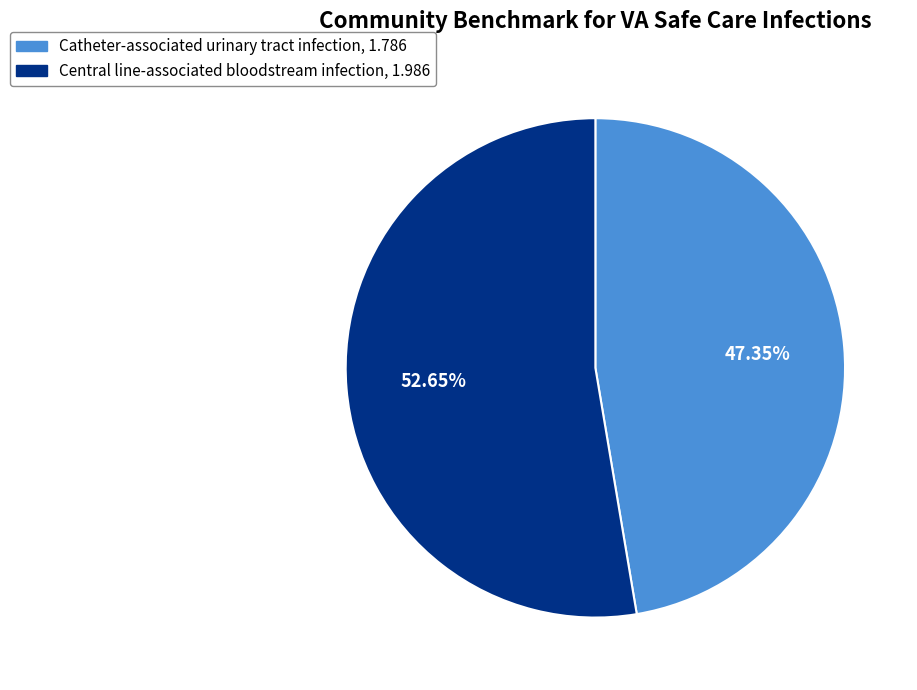

True or false: Central line-associated bloodstream infection accounts for 65% of the total.

False